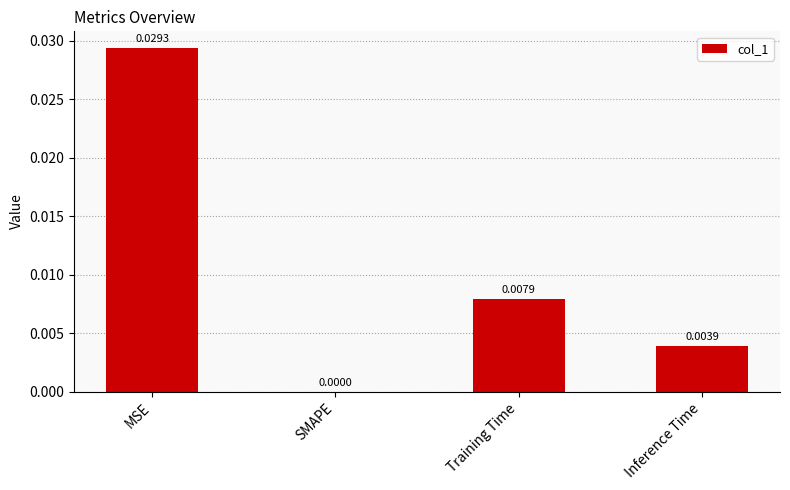

Which has a higher value, MSE or SMAPE?

MSE